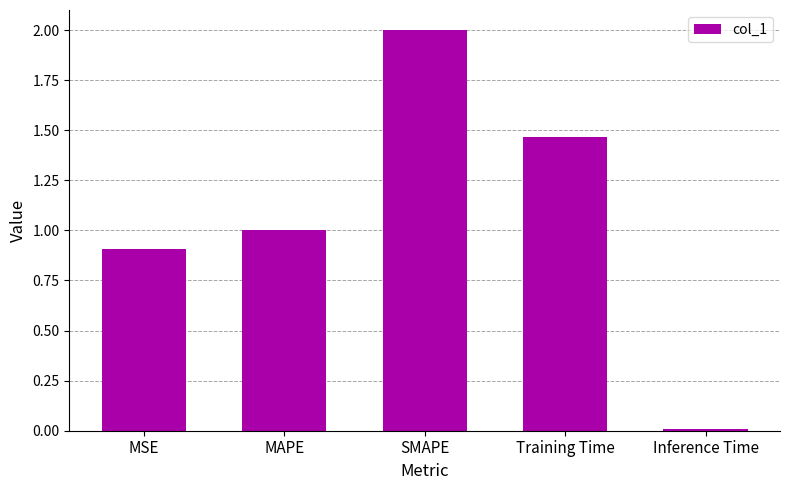

At which label is the value closest to 1?

MAPE